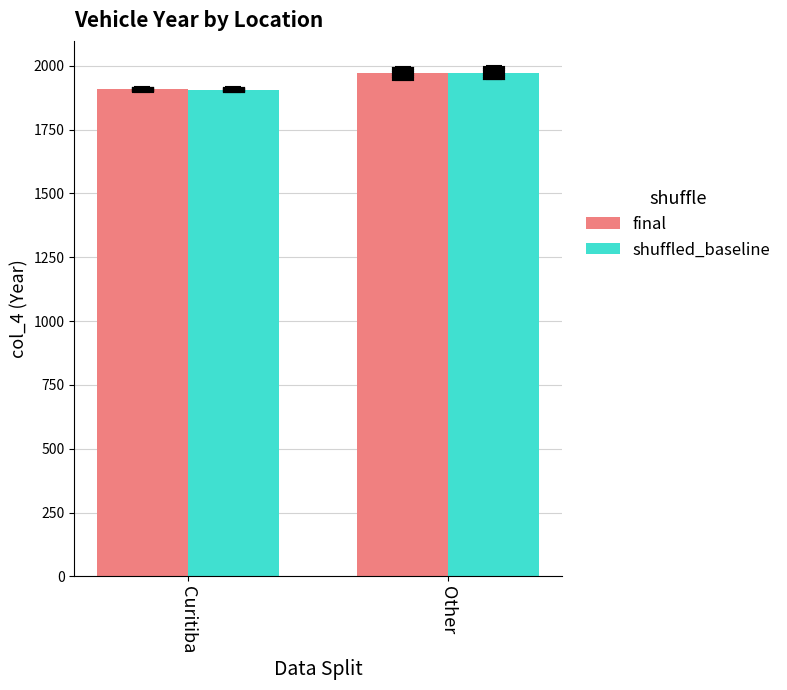

True or false: shuffled_baseline has a value of 1972.5 at Other.

True